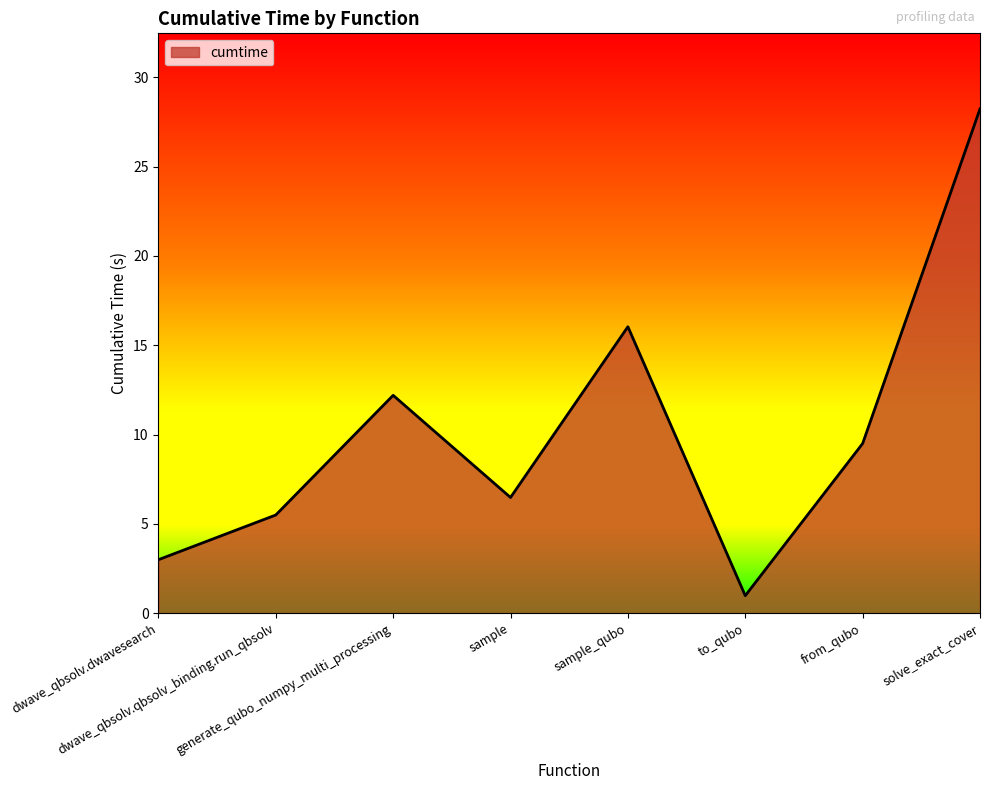

What is the average value?

10.2